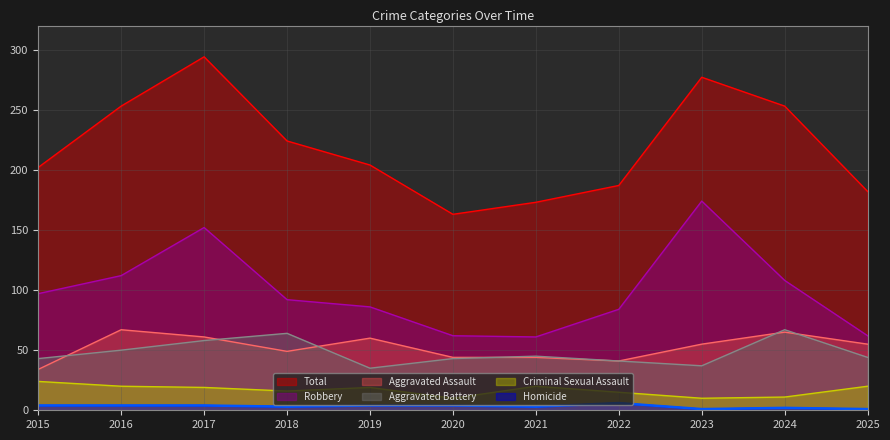

At which category does Aggravated Battery reach its first local valley?

2019